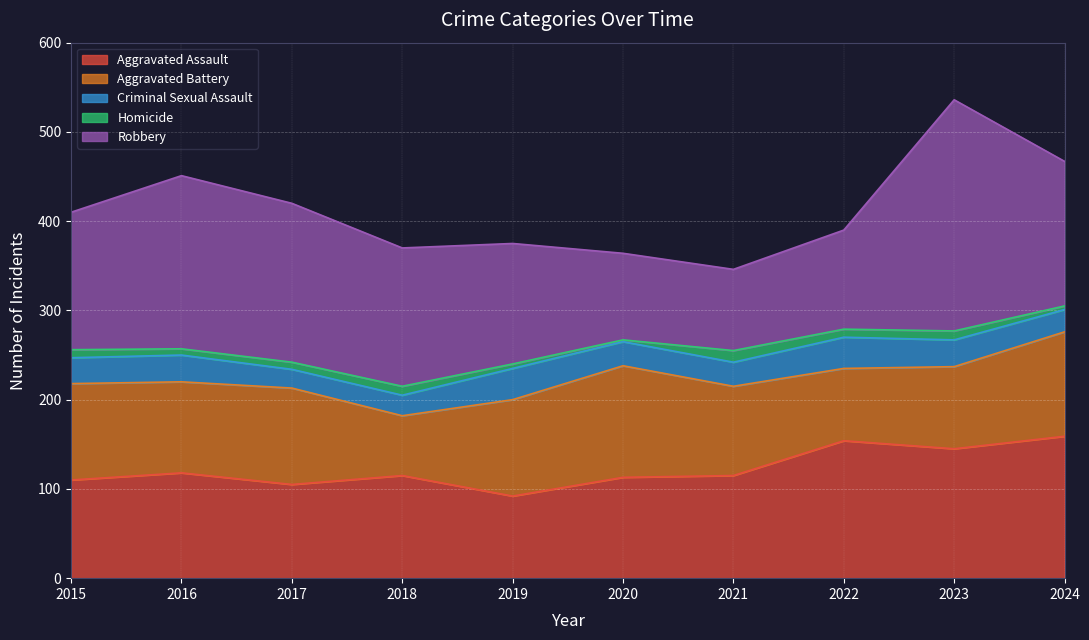

List the series in order of their peak value, highest first.

Robbery, Aggravated Assault, Aggravated Battery, Criminal Sexual Assault, Homicide